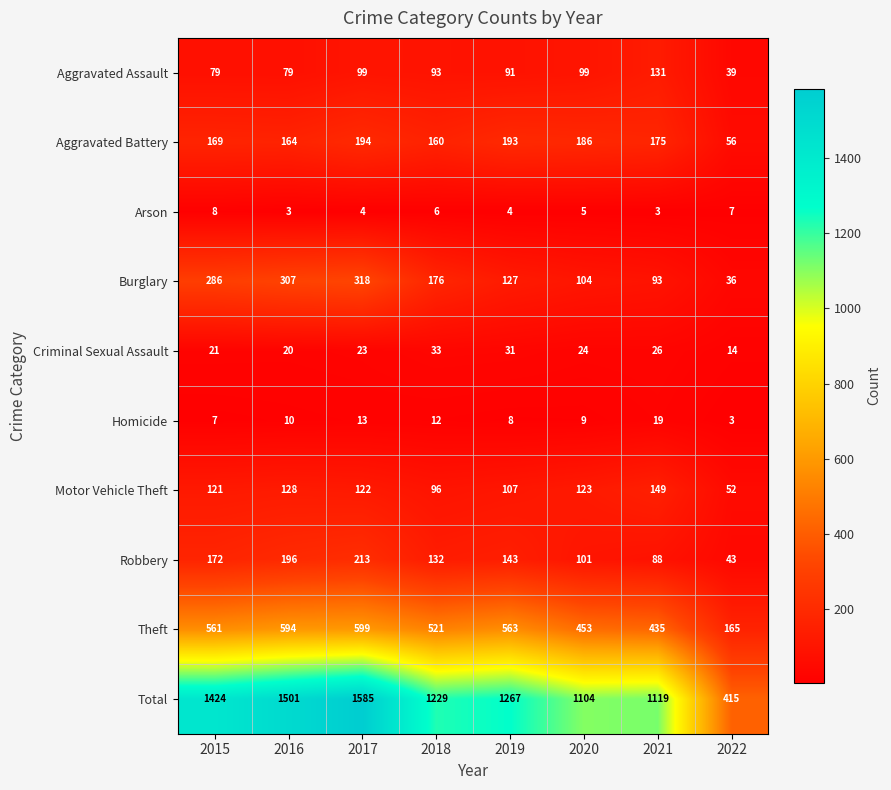

What is the smallest value displayed?

3